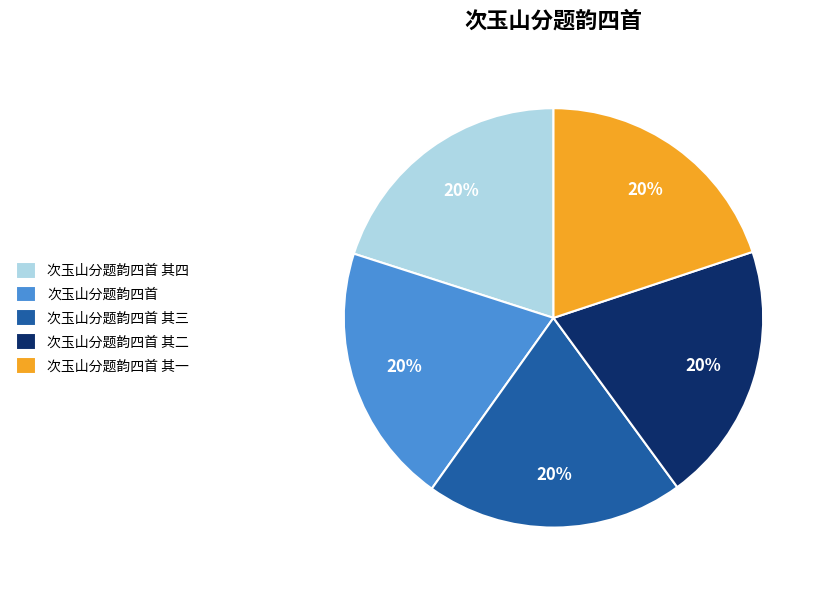

The 次玉山分题韵四首 其二 slice represents 20% of the pie. True or false?

True